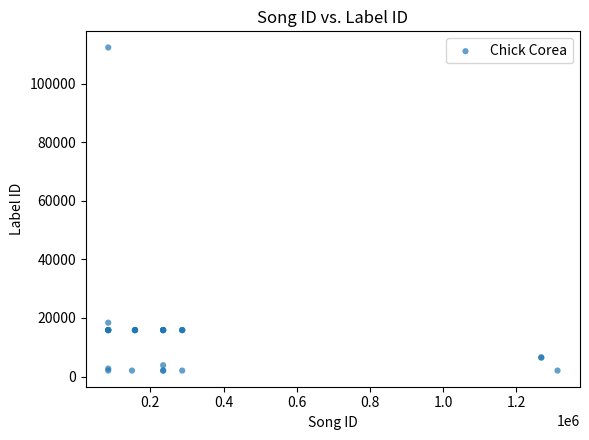

What Y value in the scatter plot is closest to 57195?

18382